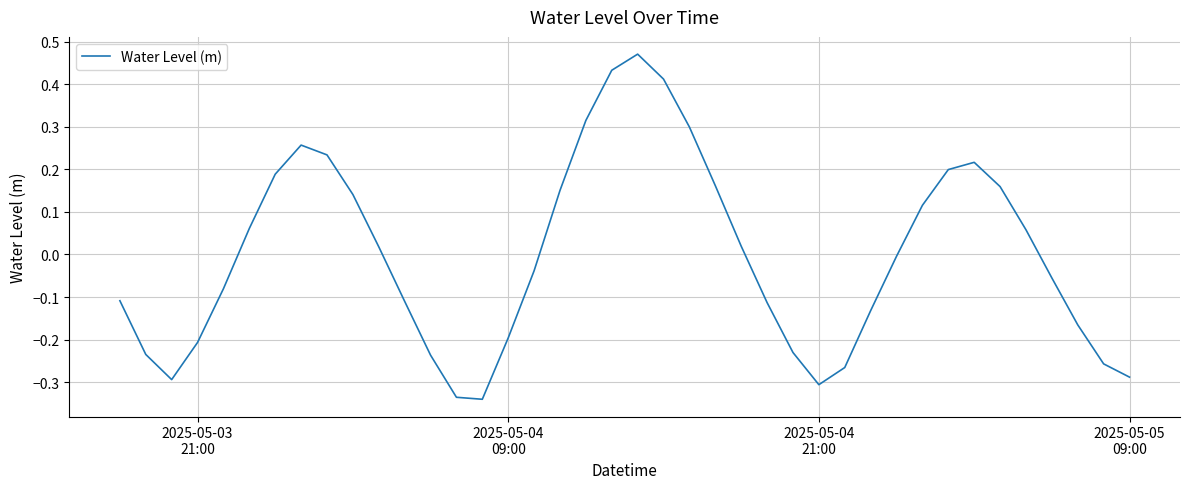

What is the difference between the maximum and minimum values?

0.8